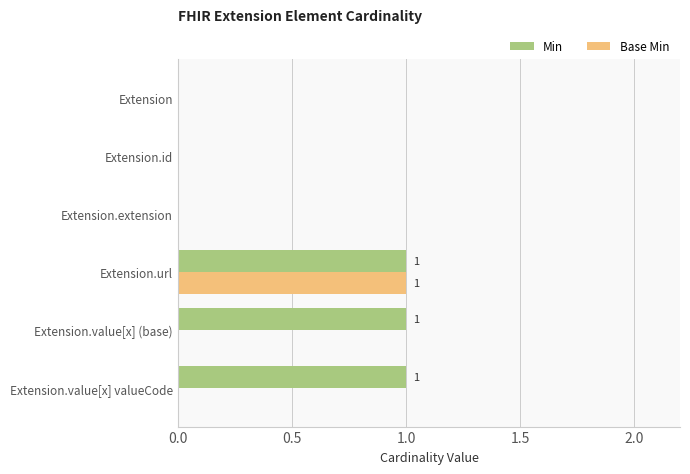

Count the number of data series in this chart.

2